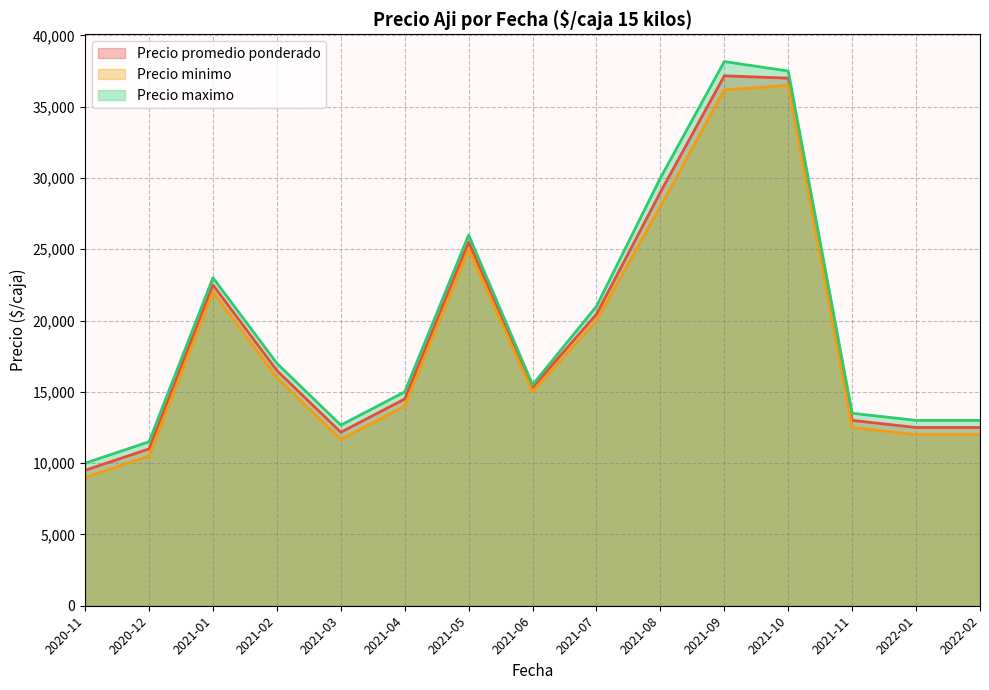

True or false: Precio maximo and Precio promedio ponderado intersect in this chart.

False